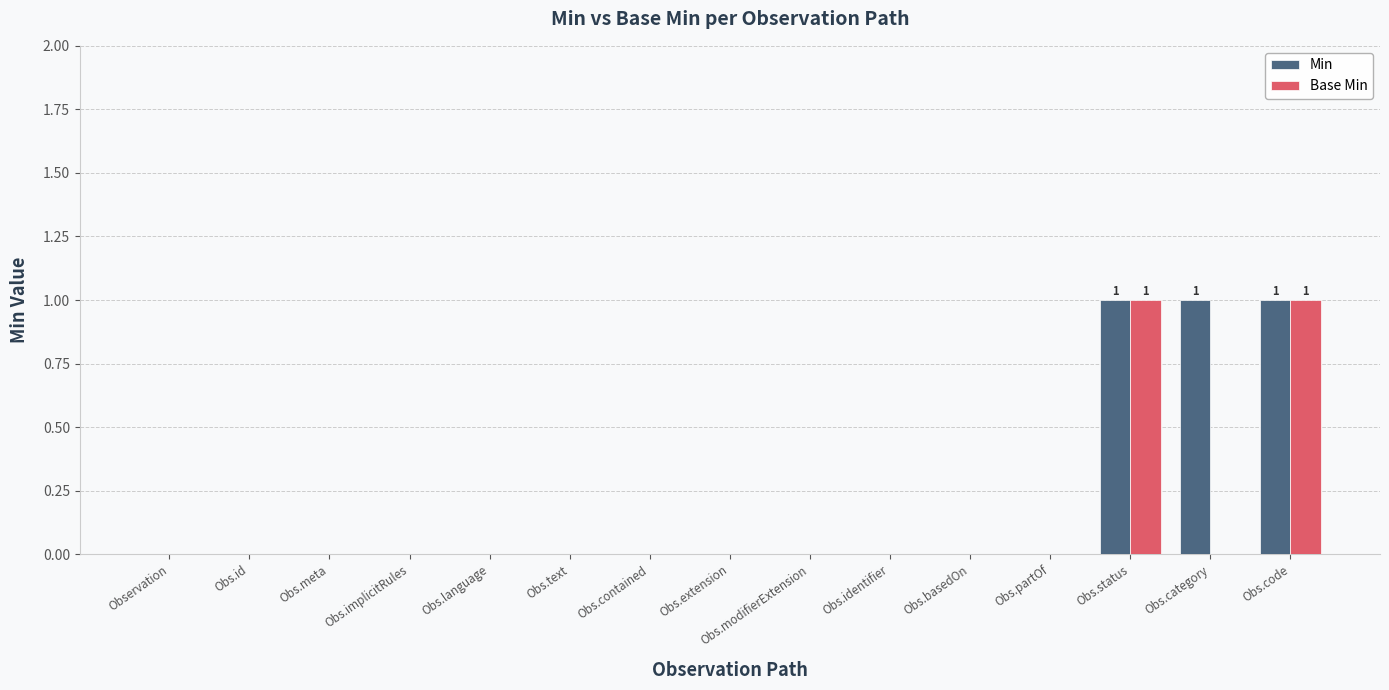

What is the sum of all Min values?

3